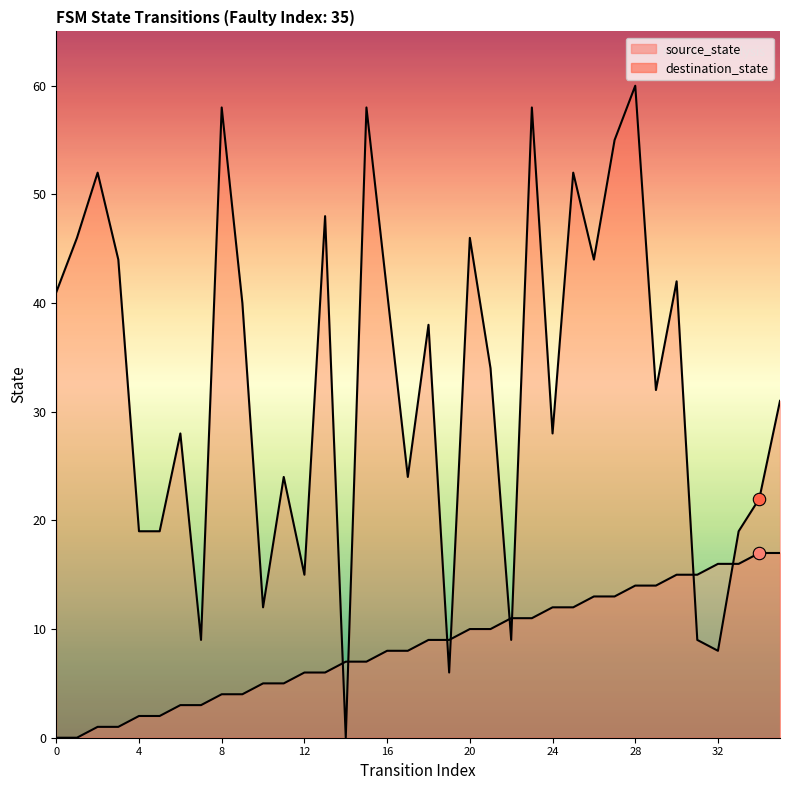

Which series has the largest total across all categories?

destination_state